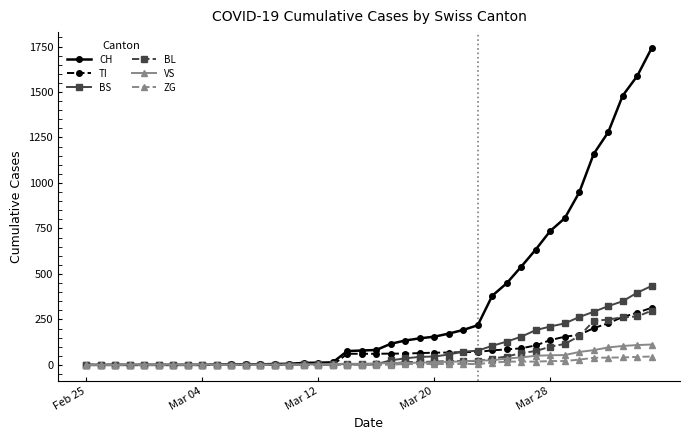

What is the highest value of the VS series?

112